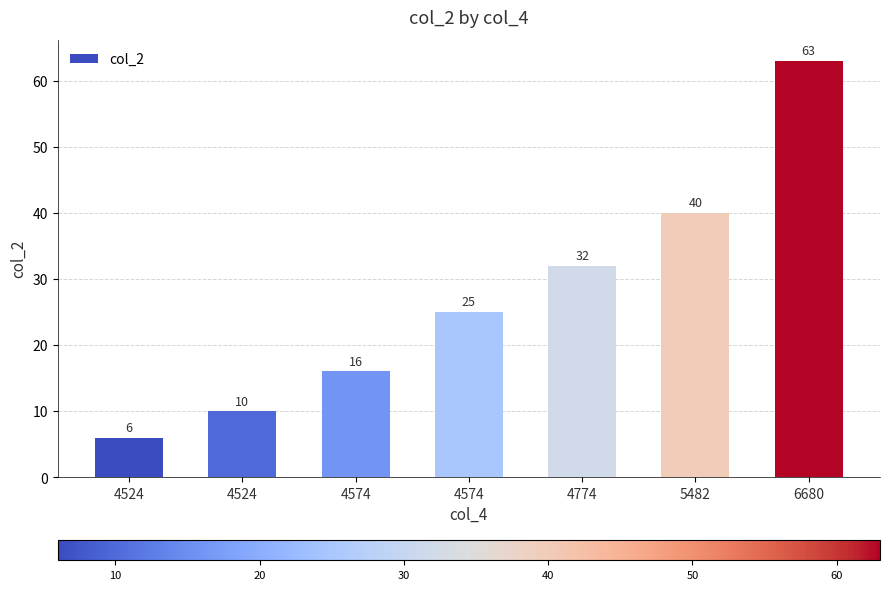

How many categories are shown in the chart?

7